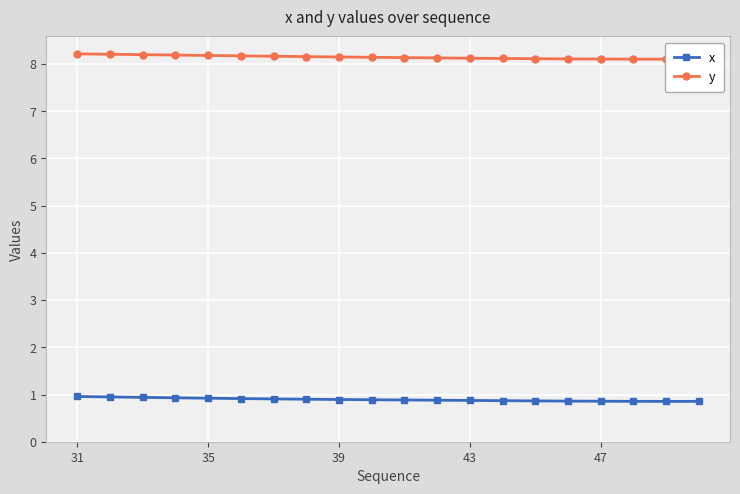

List the series in order of their overall mean, highest first.

y, x